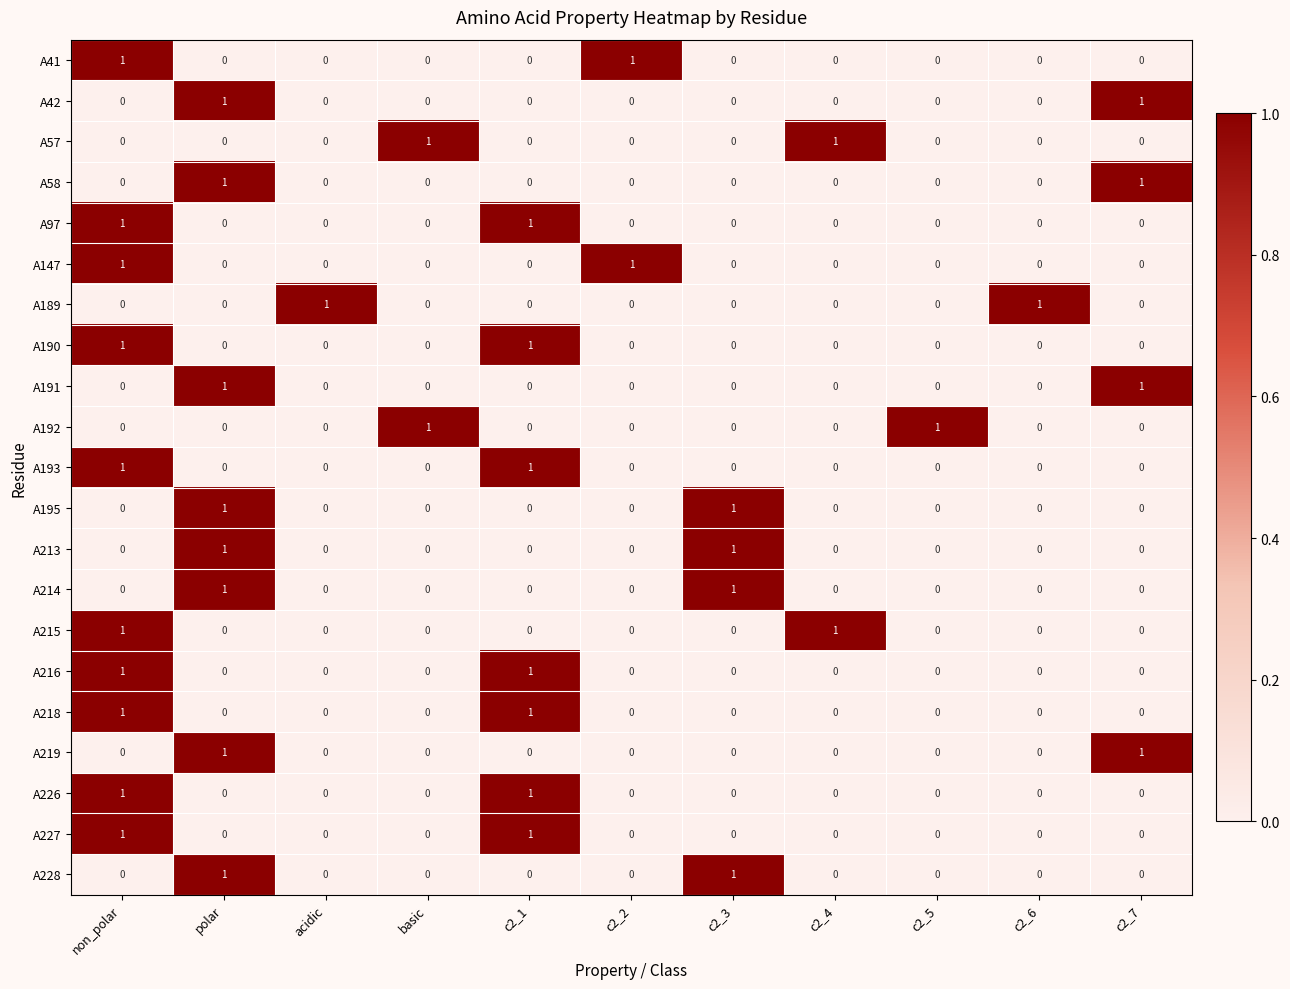

How many A215 values are between 0 and 1?

11